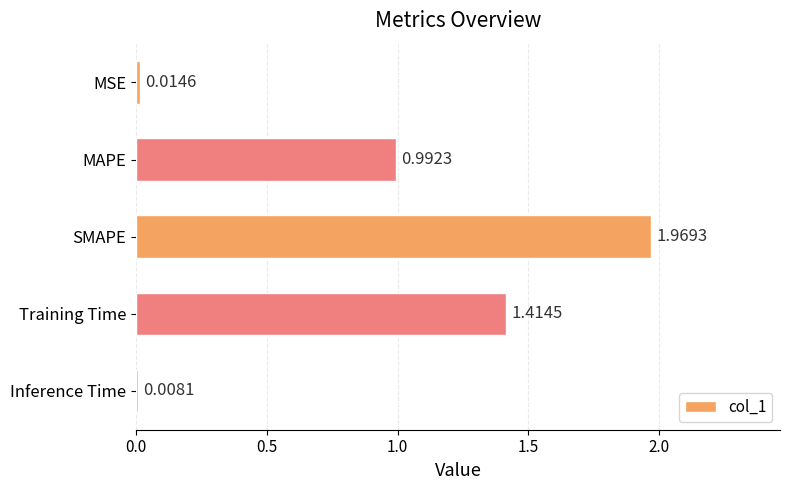

Does the chart contain any negative values?

No